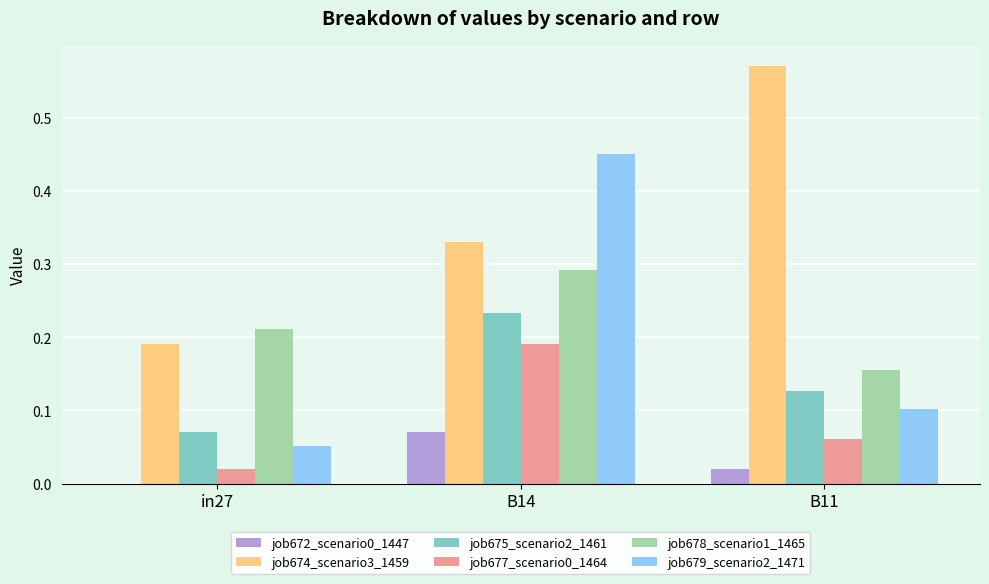

Which category has the highest value in the job679_scenario2_1471 series?

B14